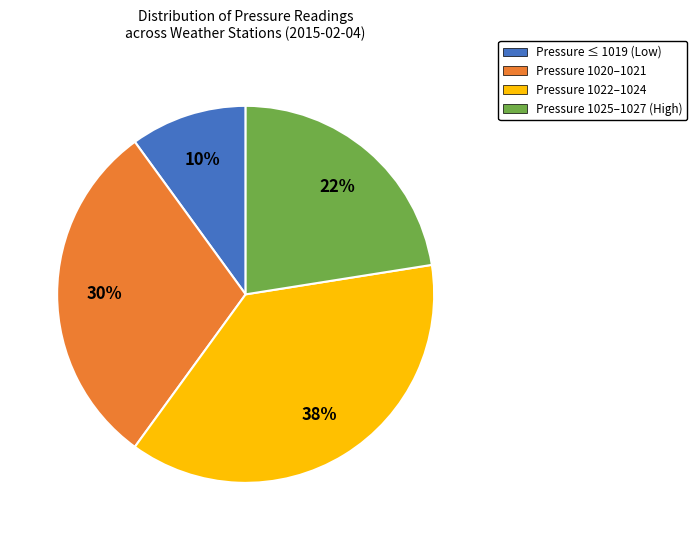

What is the ratio of the value at Pressure 1020–1021 to the value at Pressure ≤ 1019 (Low)?

3.0